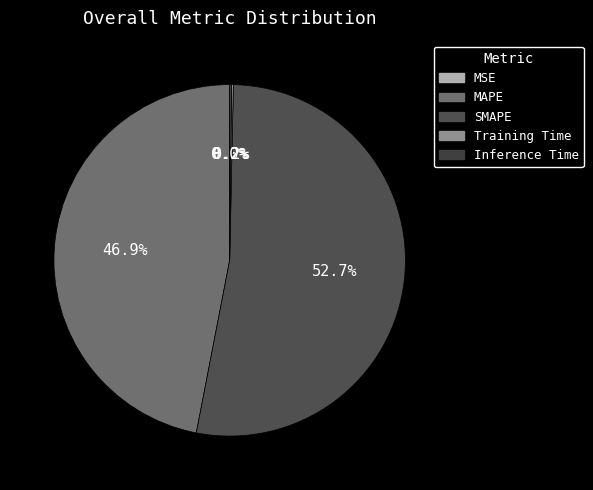

The MSE slice represents 0% of the pie. True or false?

True